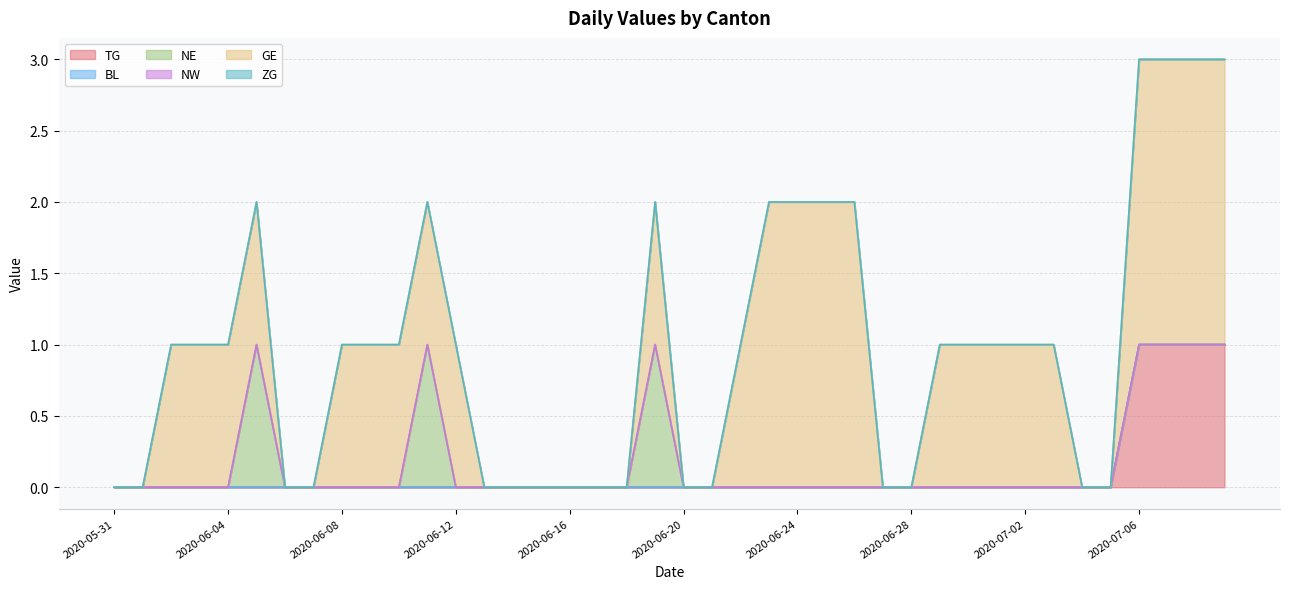

Does the chart have visible grid lines?

Yes